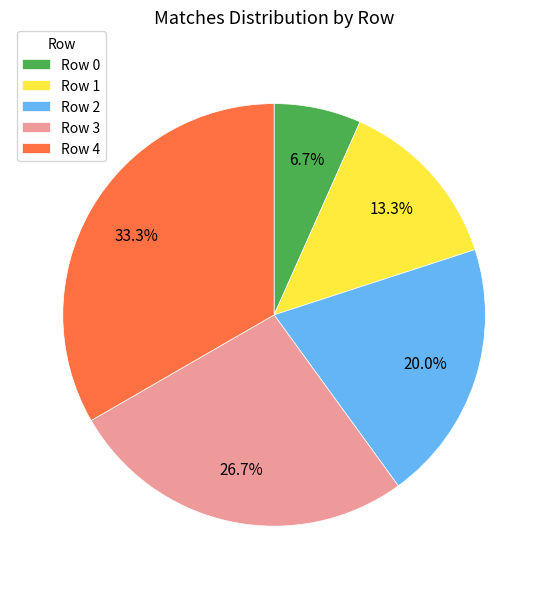

To the nearest percent, what is the difference between the largest and smallest slice percentages?

27%